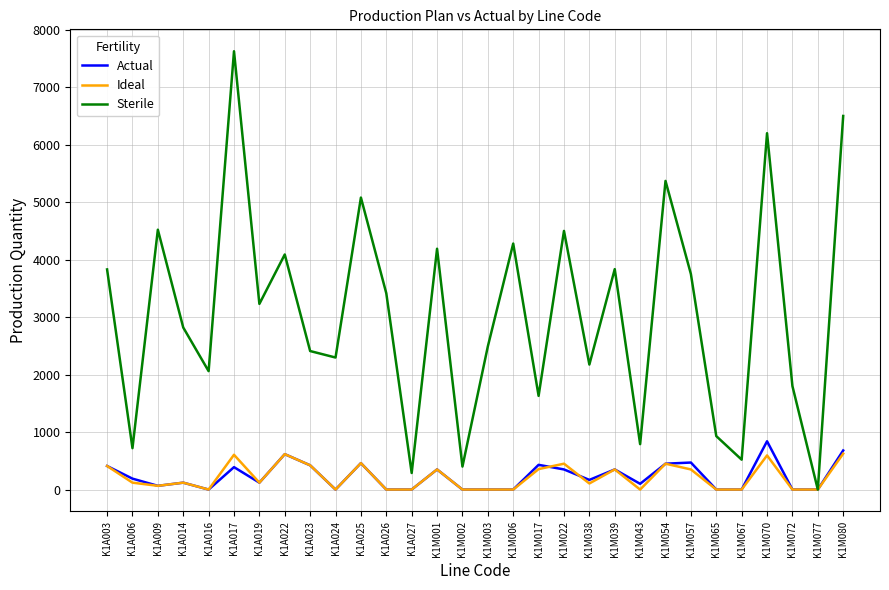

How many series are shown in this chart?

3